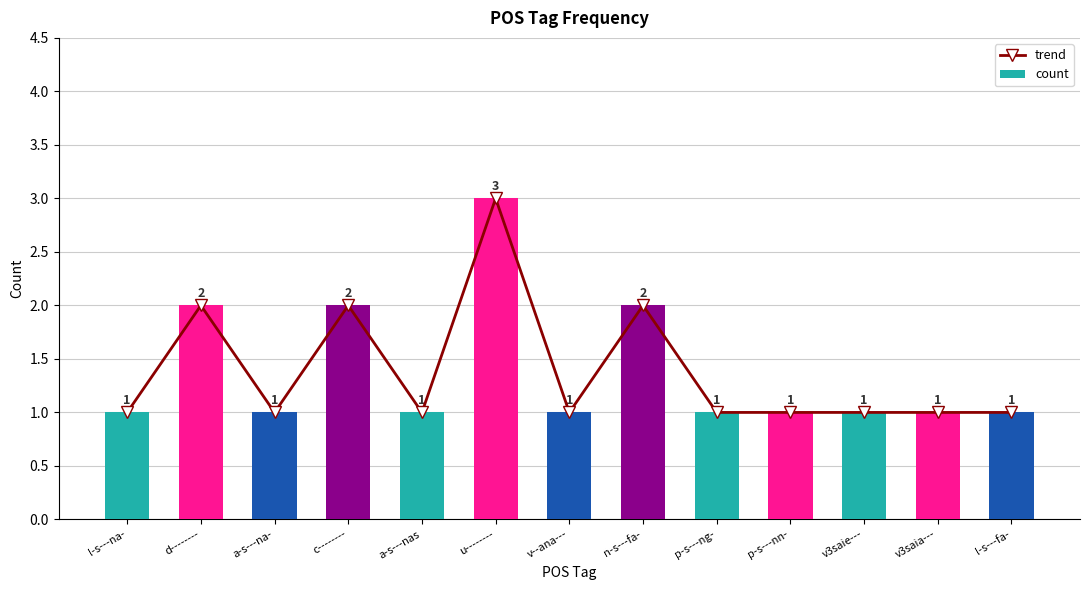

Rank the series by their maximum value, from highest to lowest.

trend, count